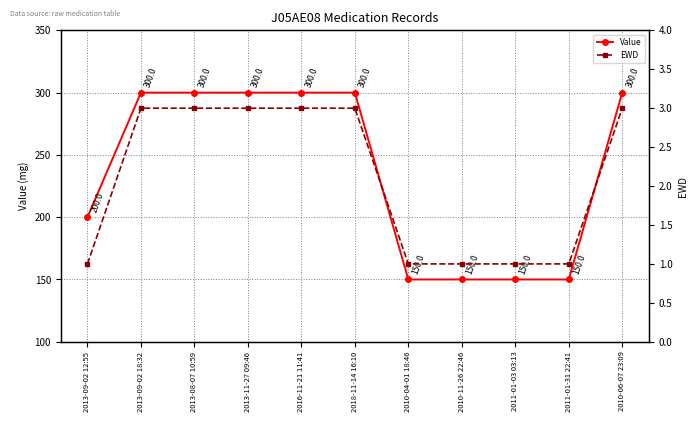

What are all the series names shown in the legend?

Value, EWD